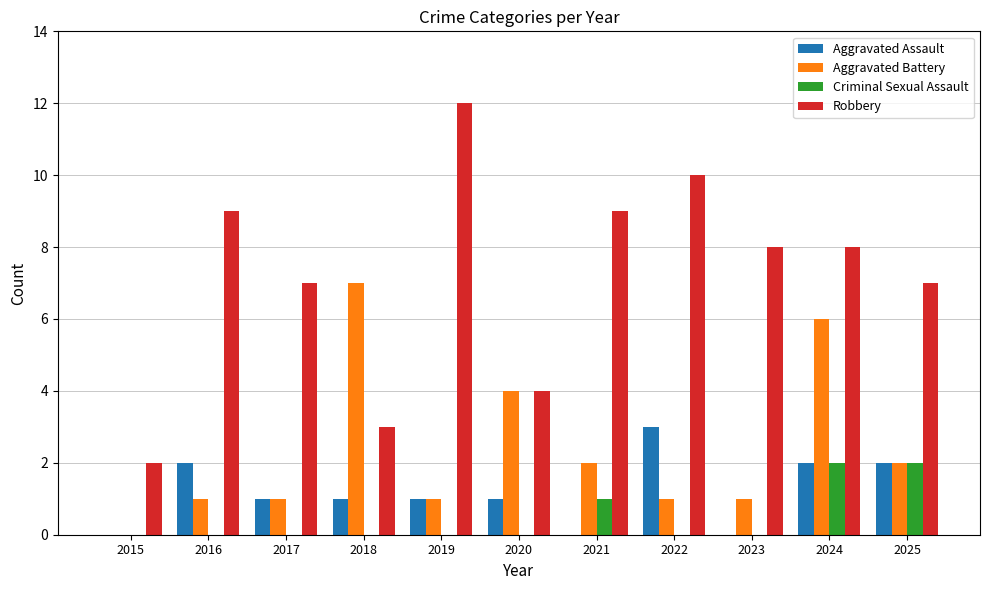

Read the Aggravated Battery value at 2018.

7